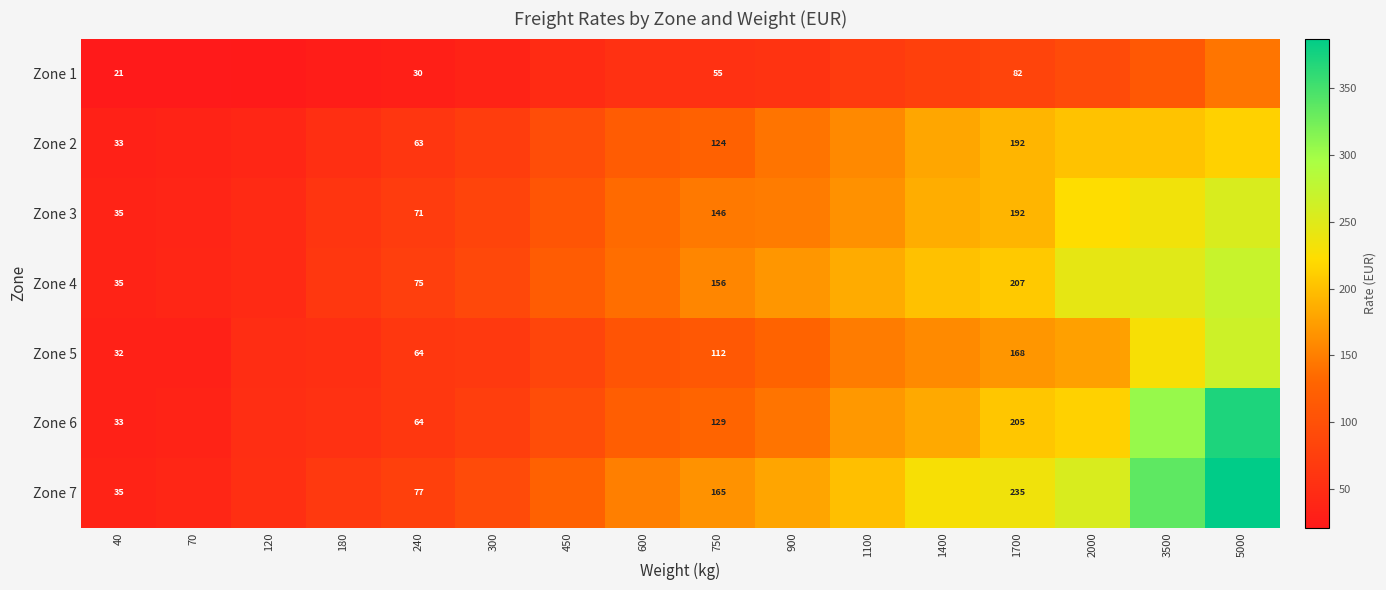

The Zone 6 series shows 33 at 40. True or false?

True